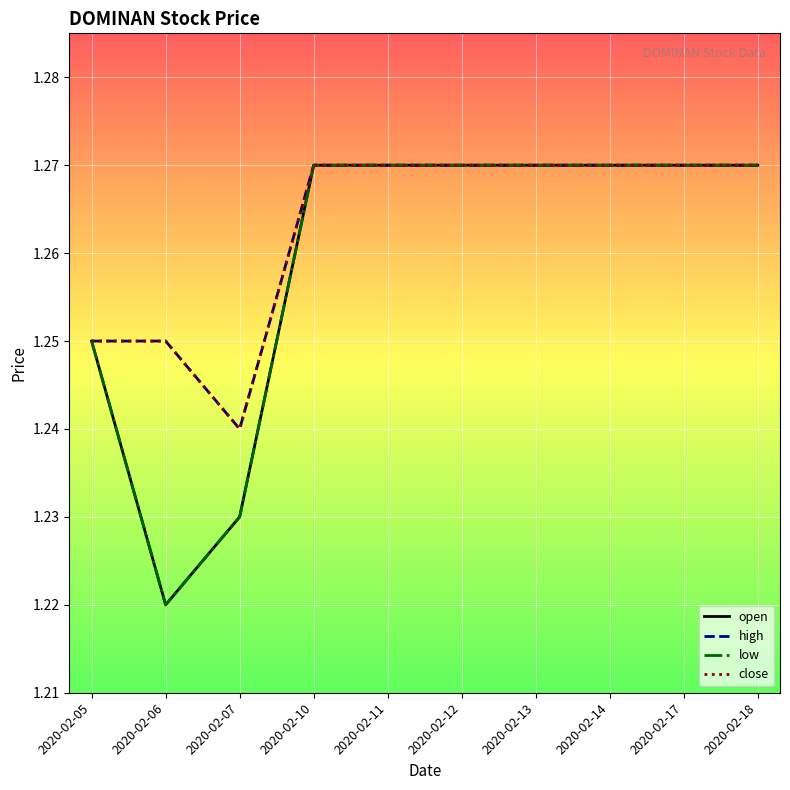

List the labels in order of close value, largest first.

2020-02-10, 2020-02-11, 2020-02-12, 2020-02-13, 2020-02-14, 2020-02-17, 2020-02-18, 2020-02-05, 2020-02-06, 2020-02-07